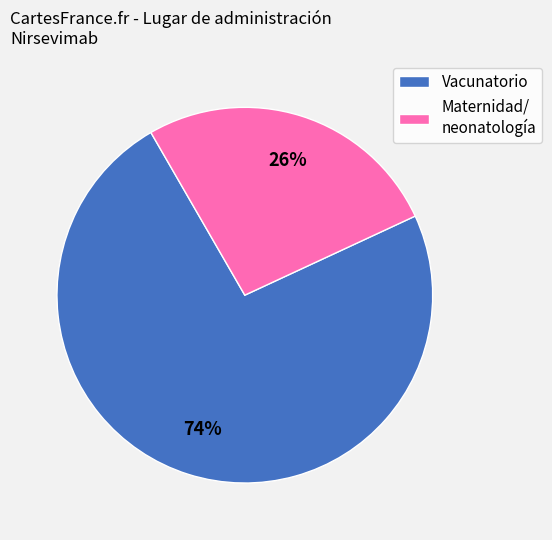

Is the sum of Vacunatorio and Maternidad/ neonatología greater than half?

Yes